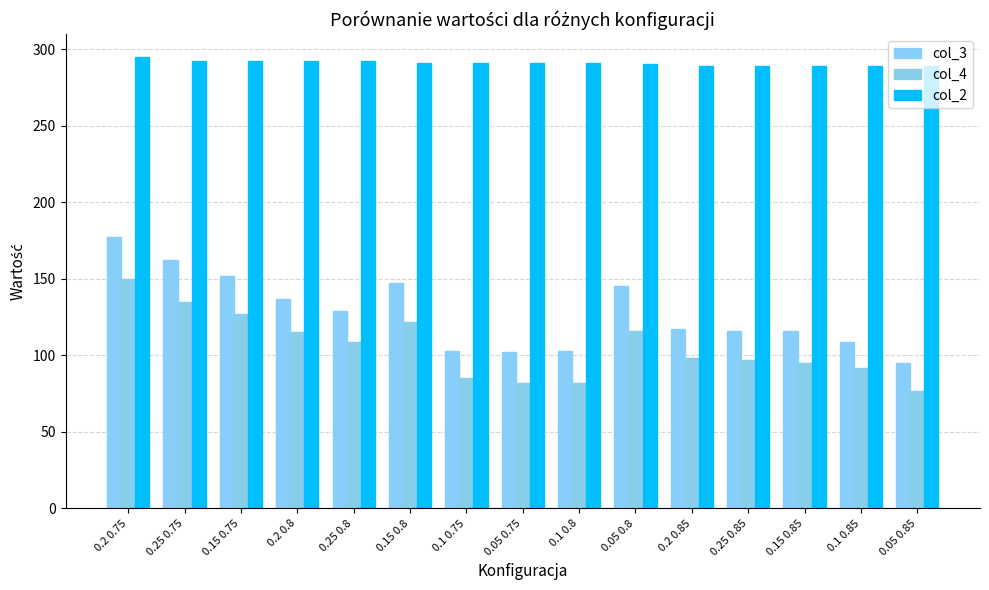

Where does the col_4 series first go above 98?

0.2 0.75